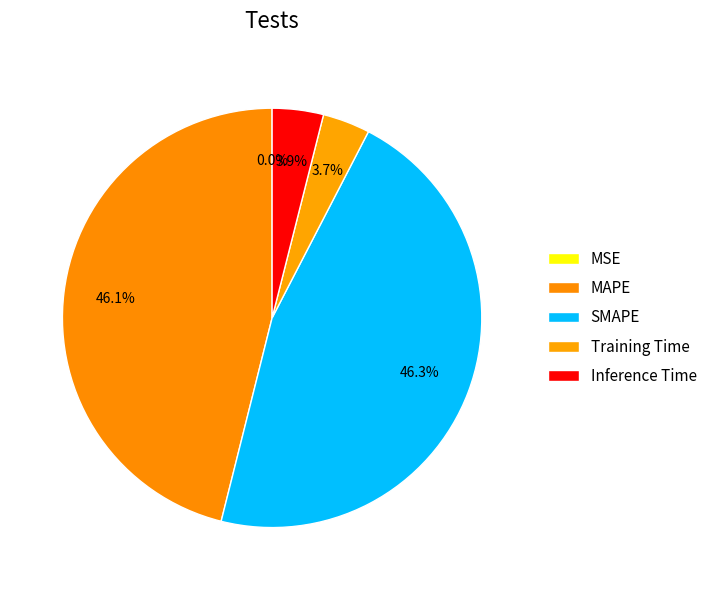

How many segments does this pie chart have?

5